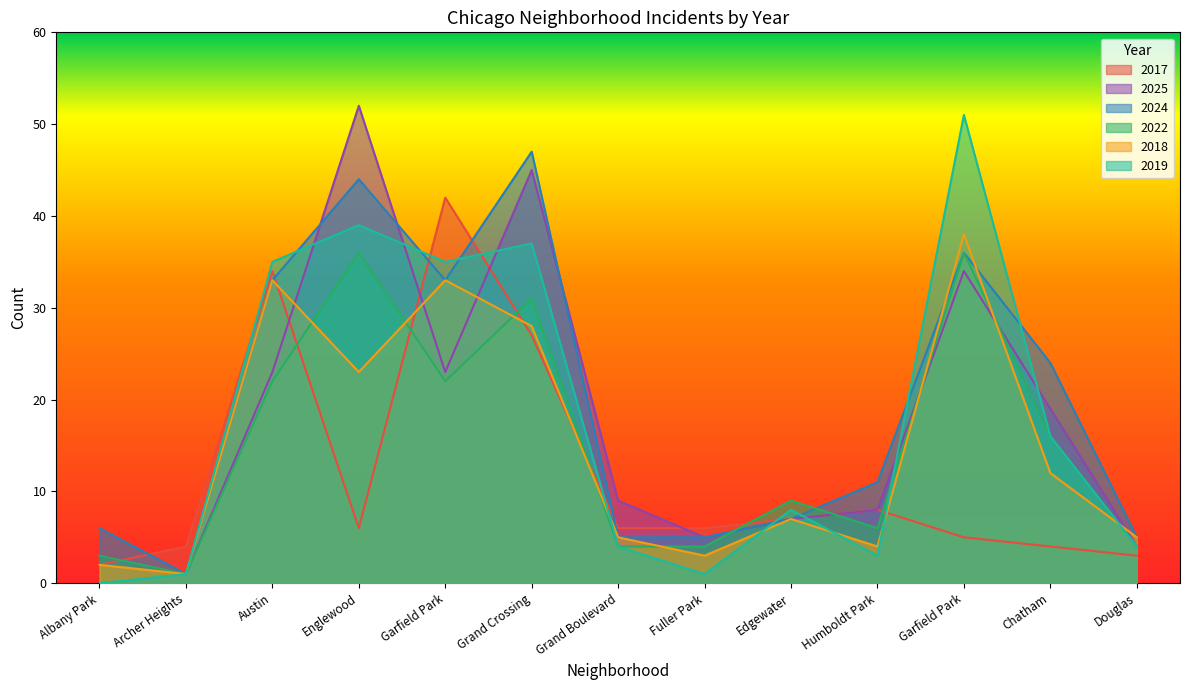

Which series has the largest total across all categories?

2024